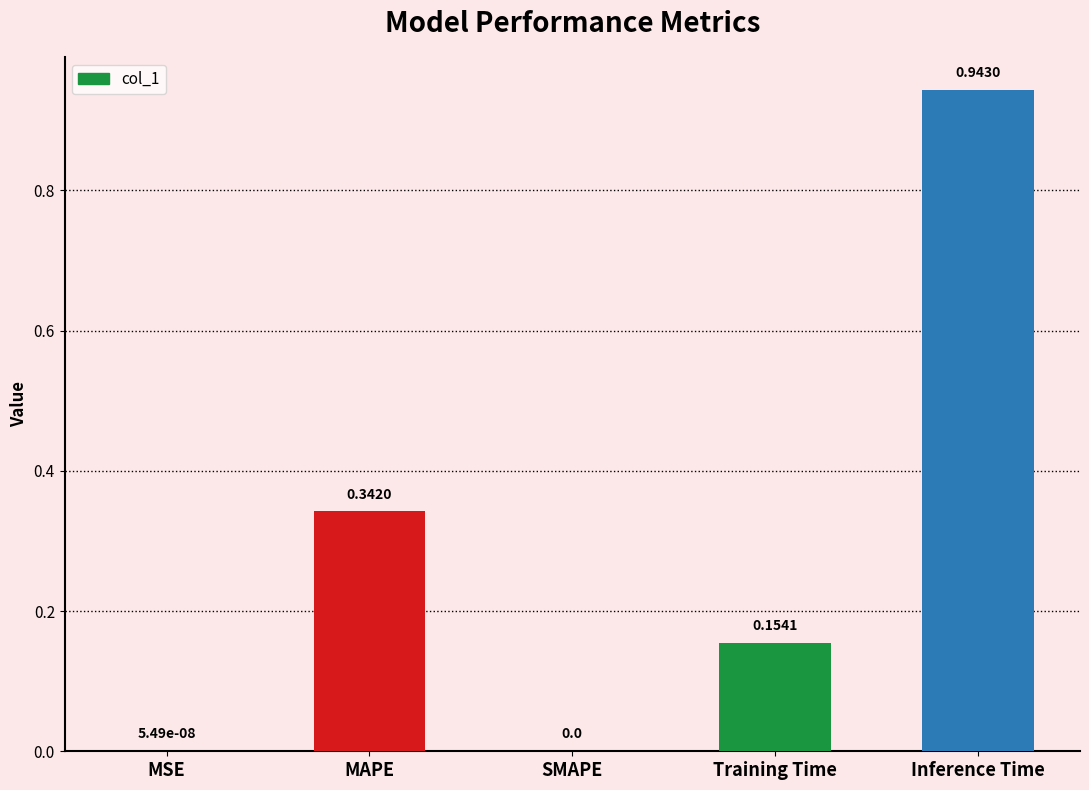

How many values are above zero?

4